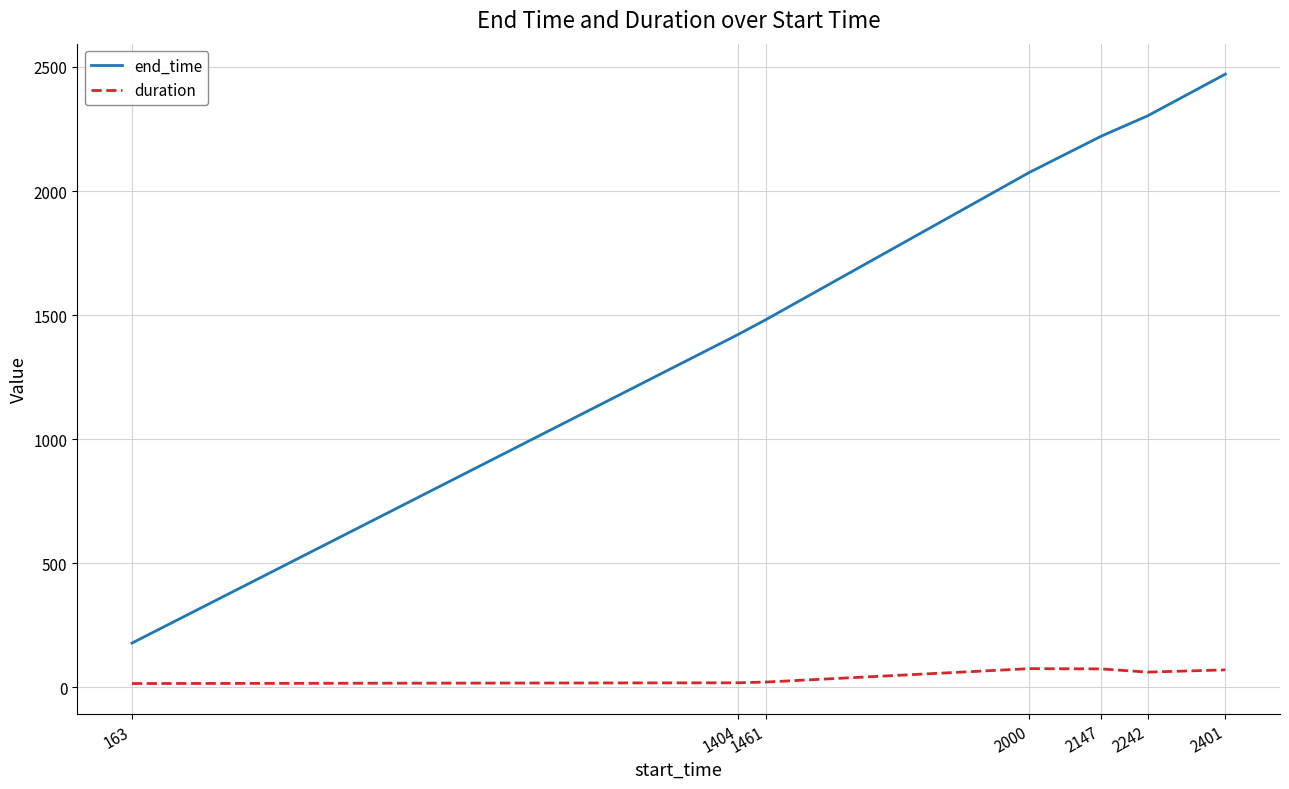

Between 163 and 2242, which series saw the biggest shift?

end_time